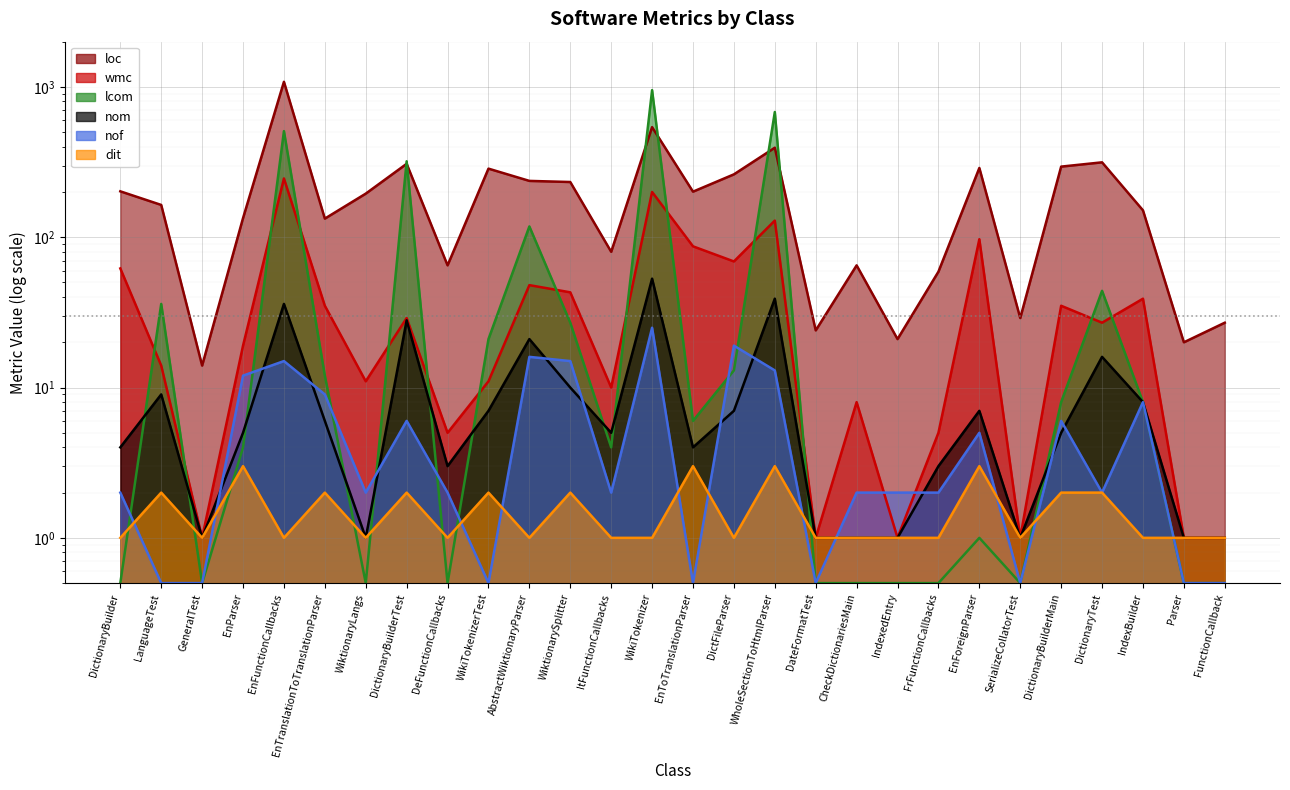

What is the sum of the nom values at EnParser and DictionaryBuilder?

9.0